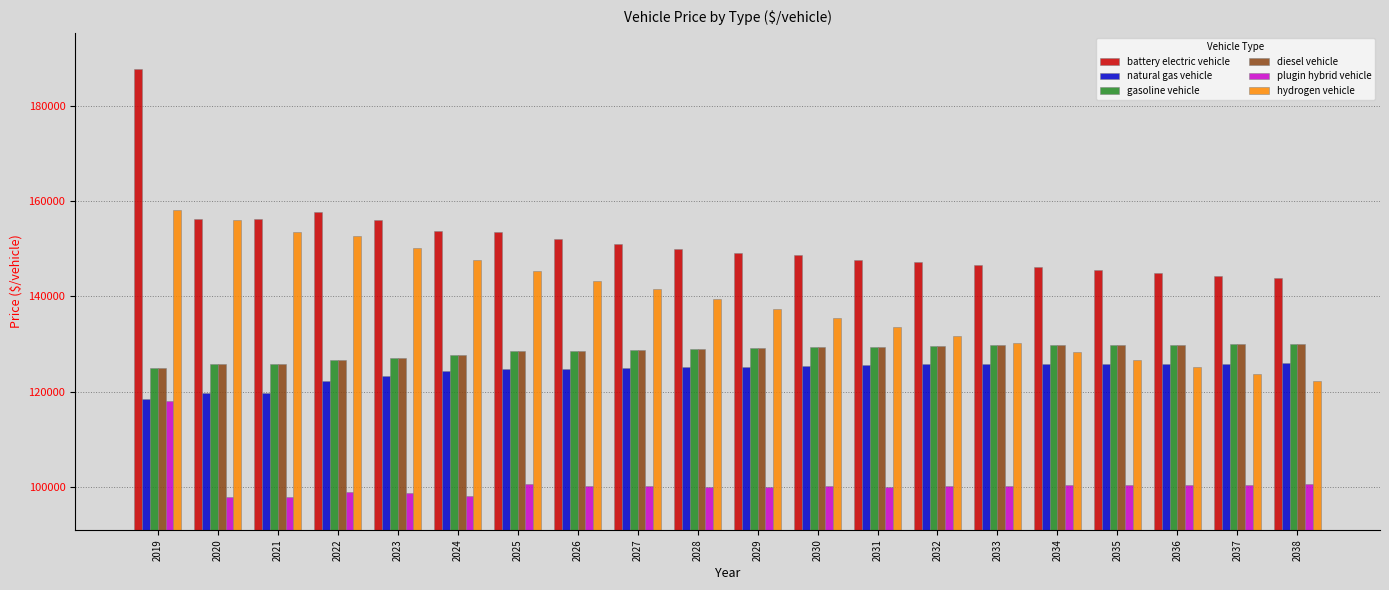

What is the value of the plugin hybrid vehicle bar at the 10th from the left?

99954.2